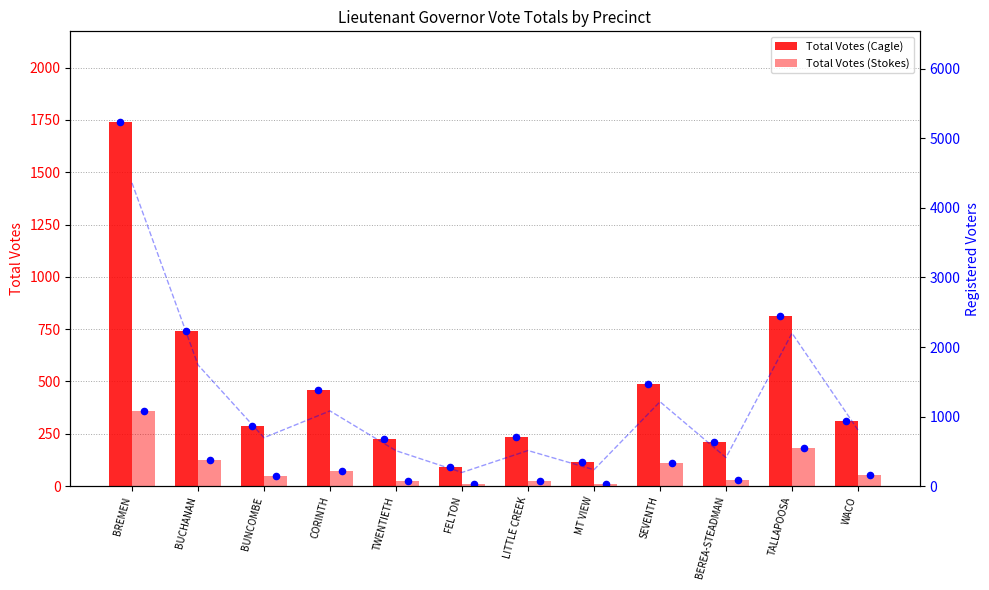

Is the value of Total Votes (Cagle) at TWENTIETH greater than the value of Total Votes (Stokes) at BUCHANAN?

Yes